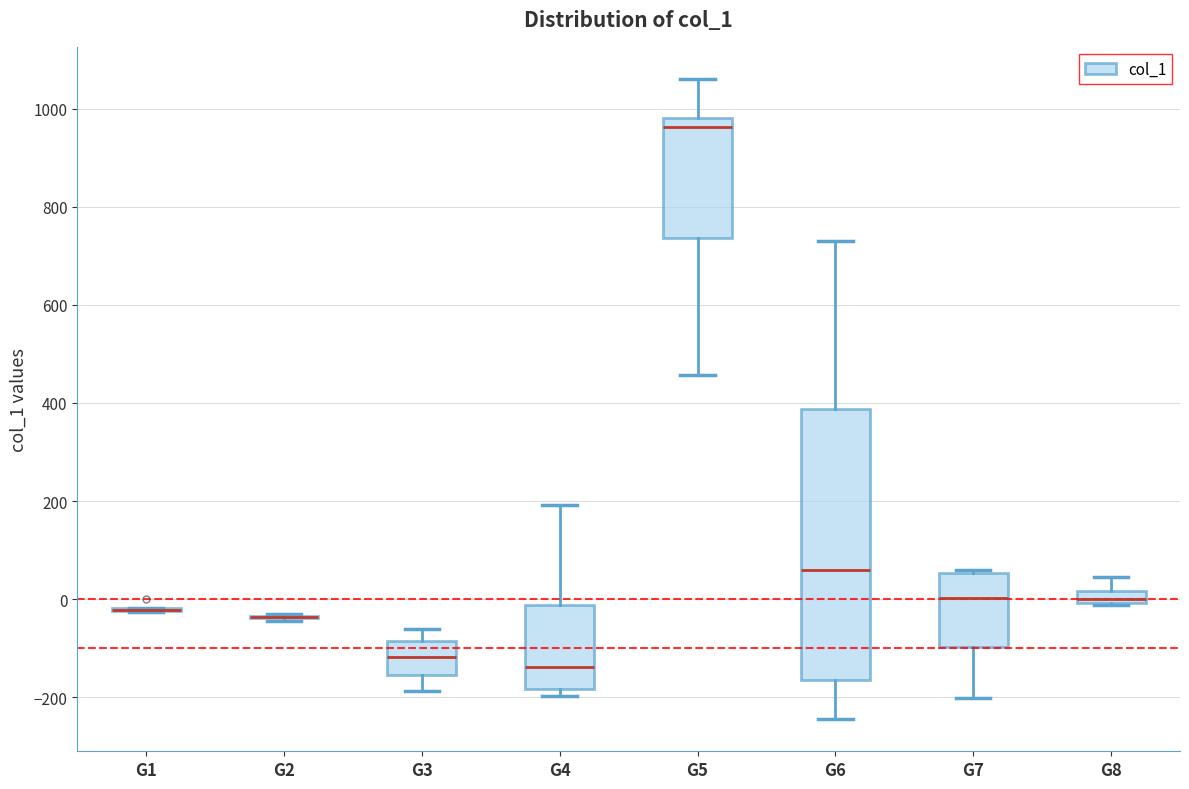

Which box is the tallest, from its lower edge to its upper edge?

G6